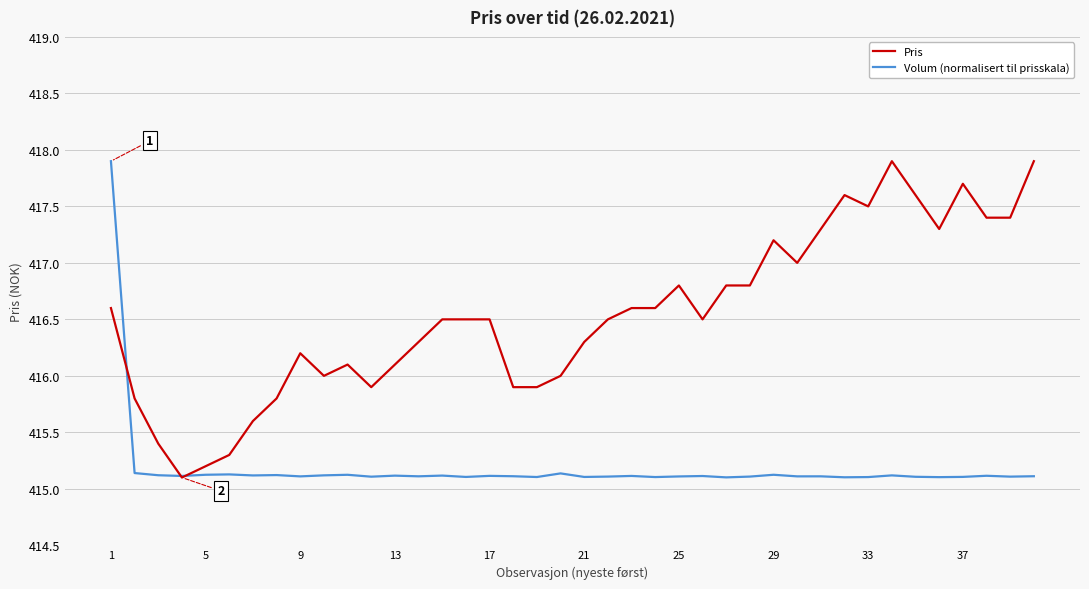

What is the maximum value shown in the chart?

417.9